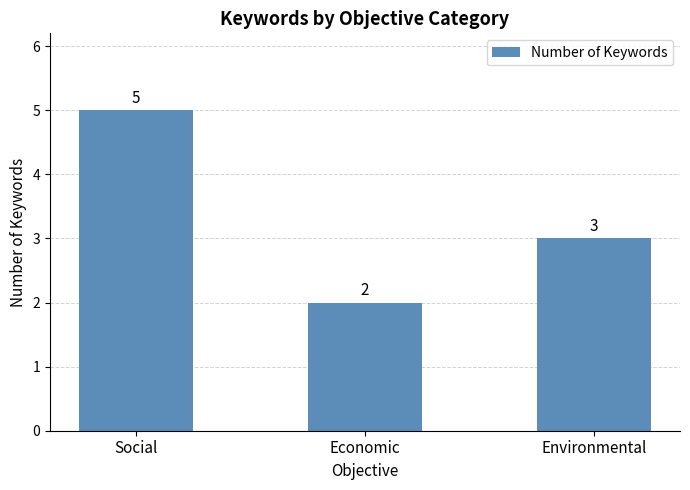

Rank the categories by value from highest to lowest.

Social, Environmental, Economic